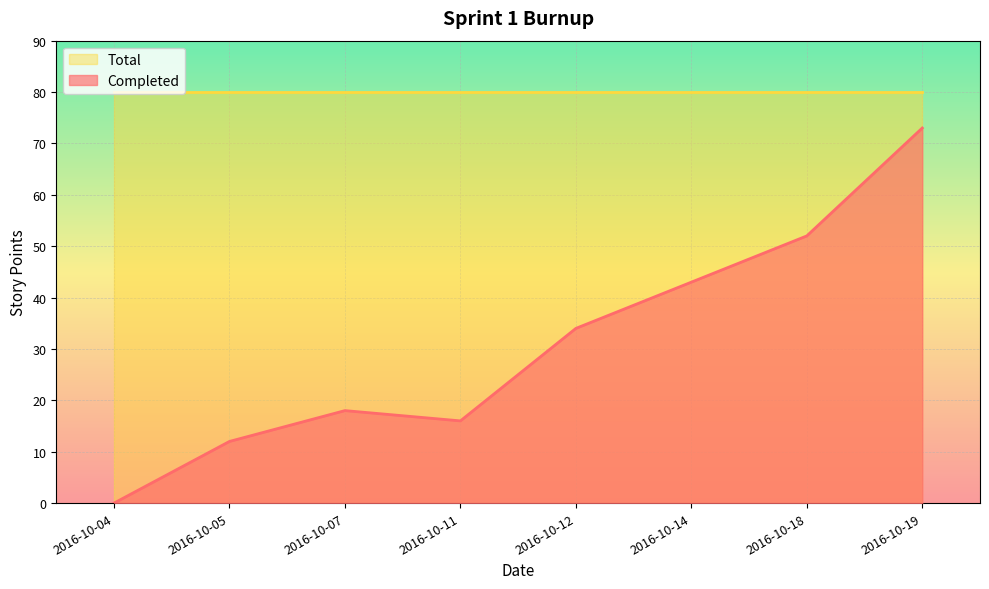

List the labels in order of value, smallest first.

2016-10-04, 2016-10-05, 2016-10-11, 2016-10-07, 2016-10-12, 2016-10-14, 2016-10-18, 2016-10-19